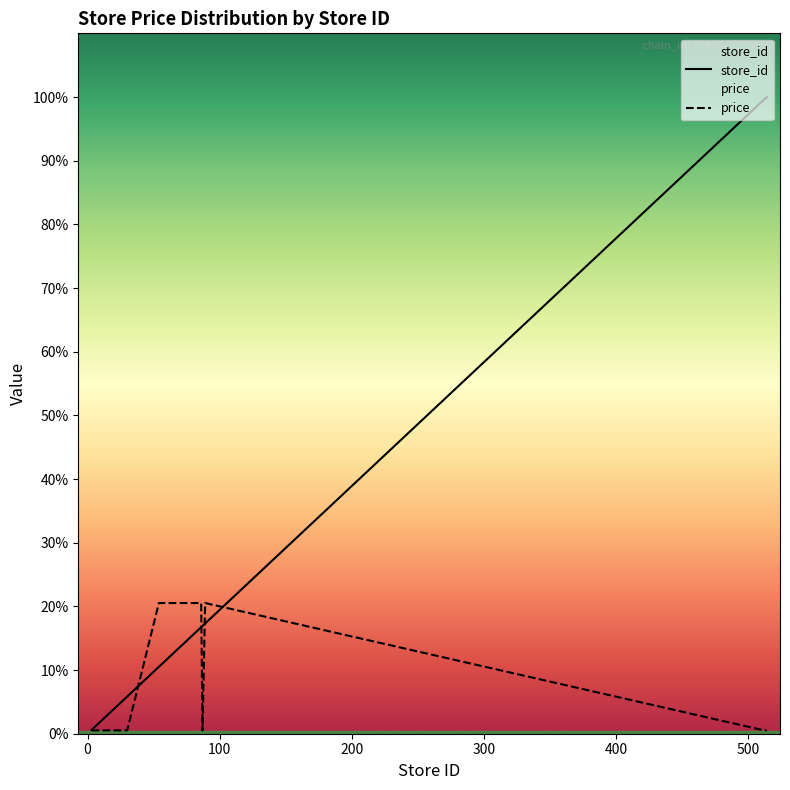

What is the difference between the second highest and second lowest values in the price series?

102.8